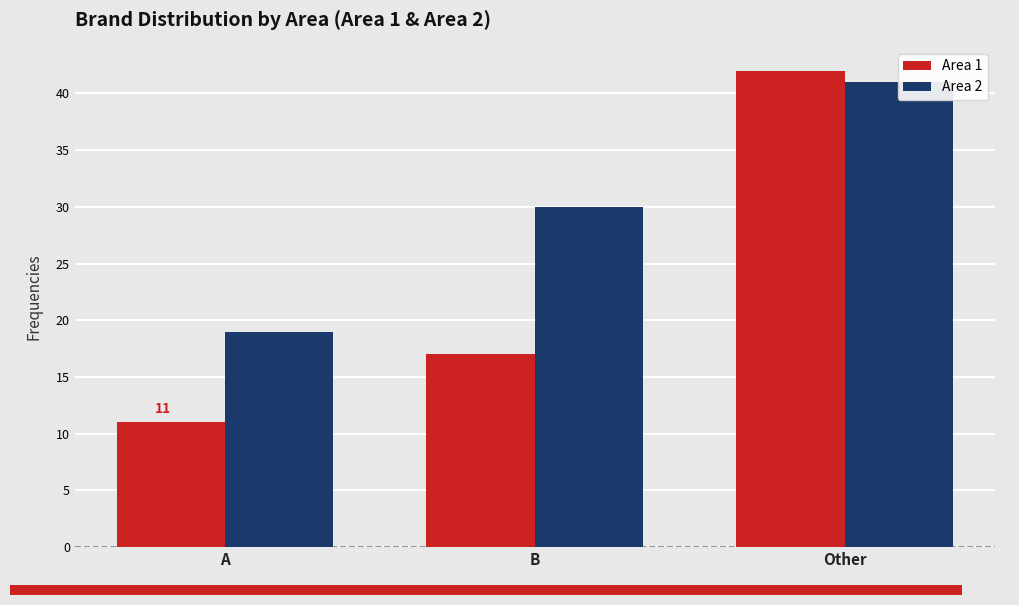

What position from the left is B?

2